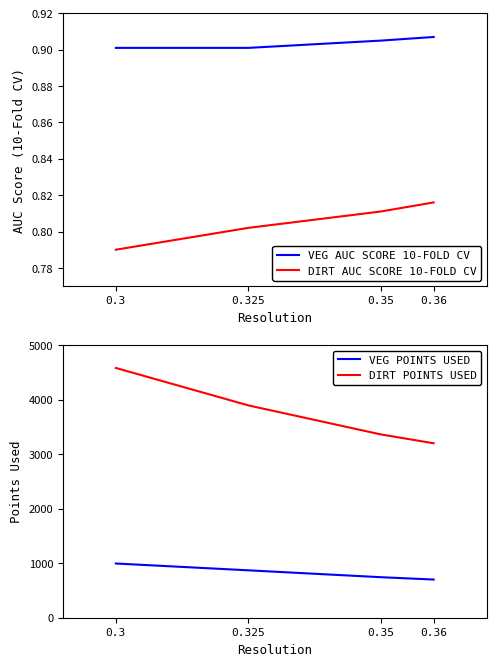

Reading right to left, extract all data points from this chart.

VEG AUC SCORE 10-FOLD CV: 0.36=0.9	0.35=0.9	0.325=0.9	0.3=0.9
DIRT AUC SCORE 10-FOLD CV: 0.36=0.8	0.35=0.8	0.325=0.8	0.3=0.8
VEG POINTS USED: 0.36=700.0	0.35=743.0	0.325=869.0	0.3=994.0
DIRT POINTS USED: 0.36=3198.0	0.35=3361.0	0.325=3893.0	0.3=4579.0